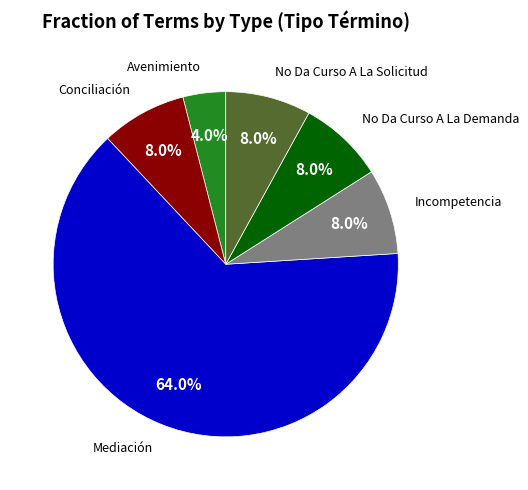

Is there a majority slice in this chart?

Yes